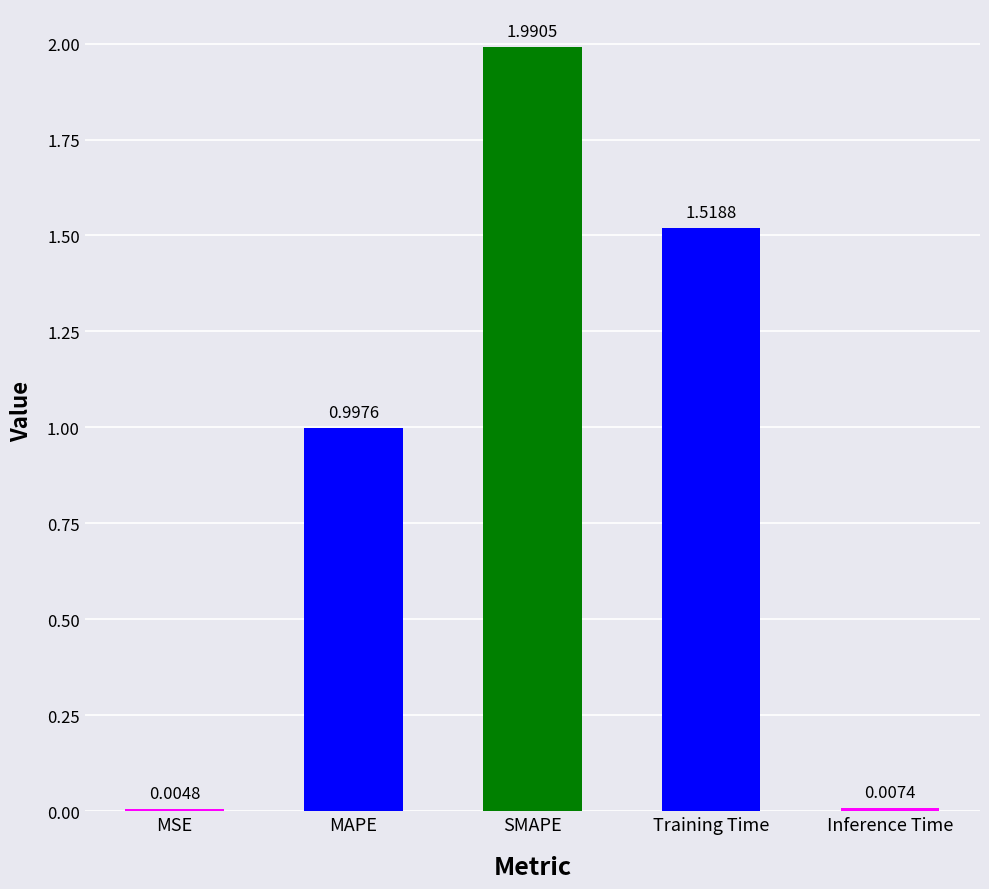

Which has a higher value, MAPE or Training Time?

Training Time